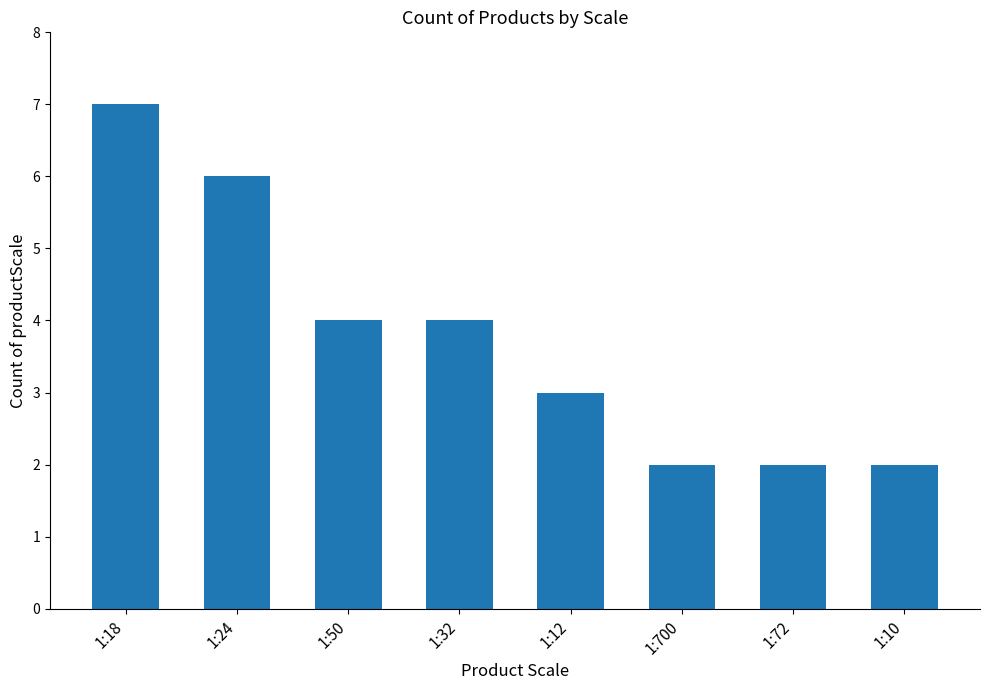

What is the label of the 2nd bar from the right?

1:72